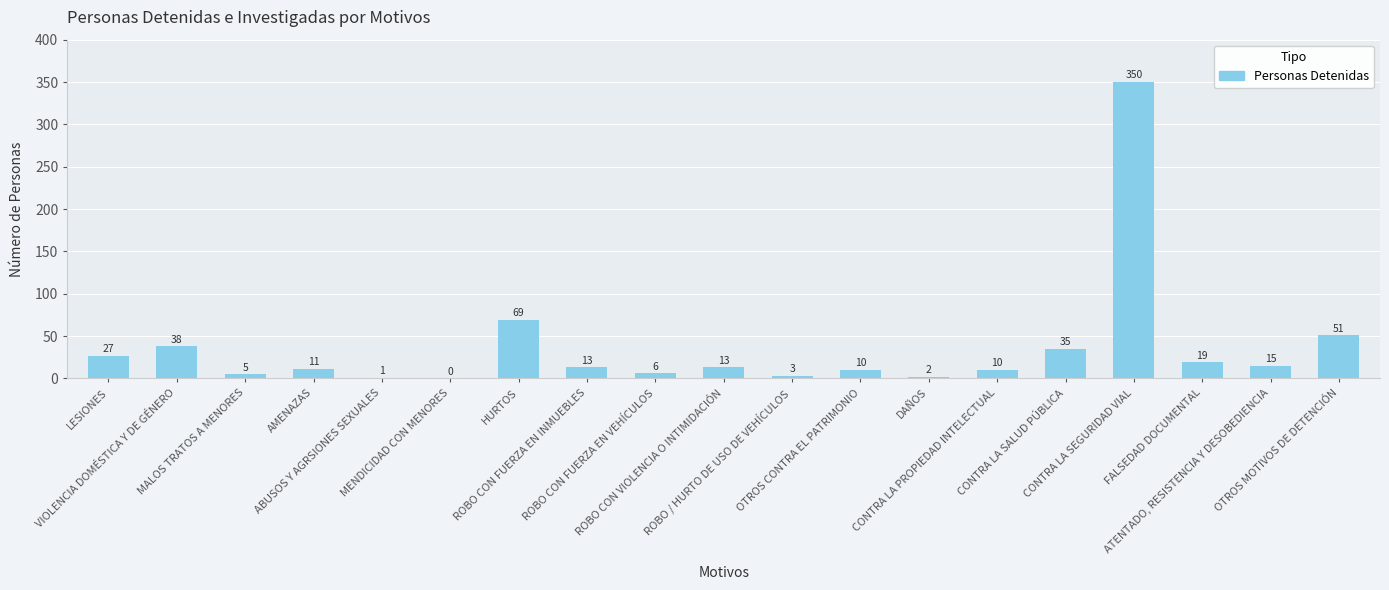

What is the sum of all values?

678